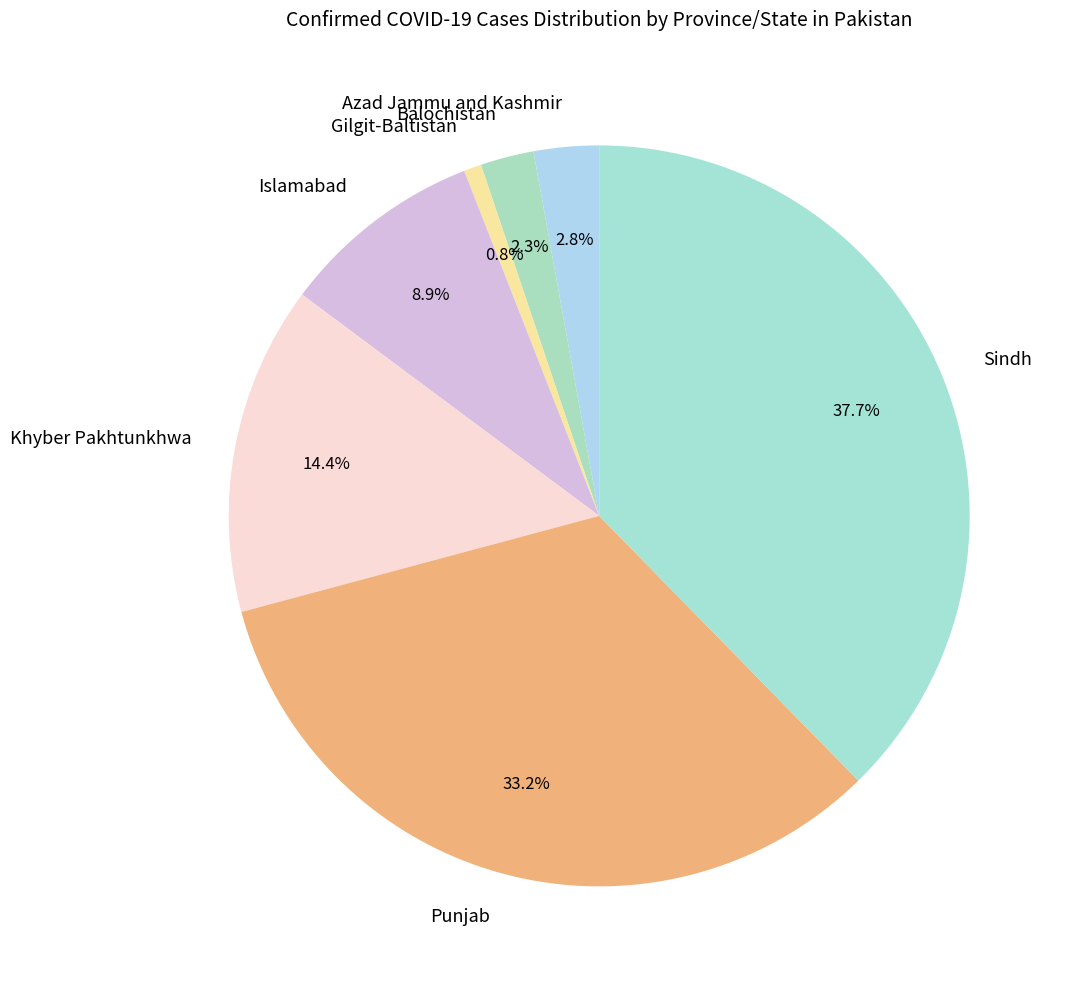

How many slices are in this pie chart?

7